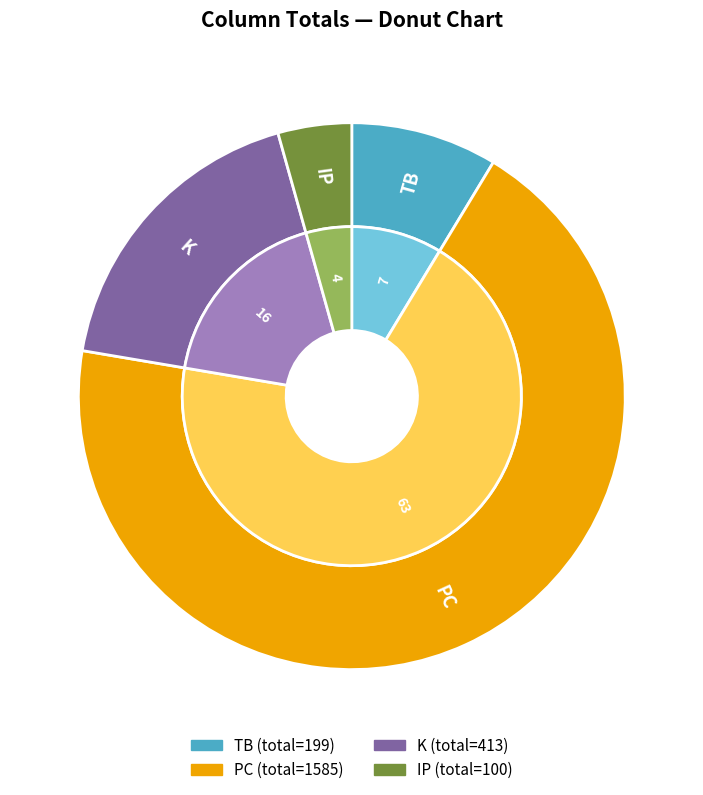

Is there any slice that represents more than half of the pie?

No